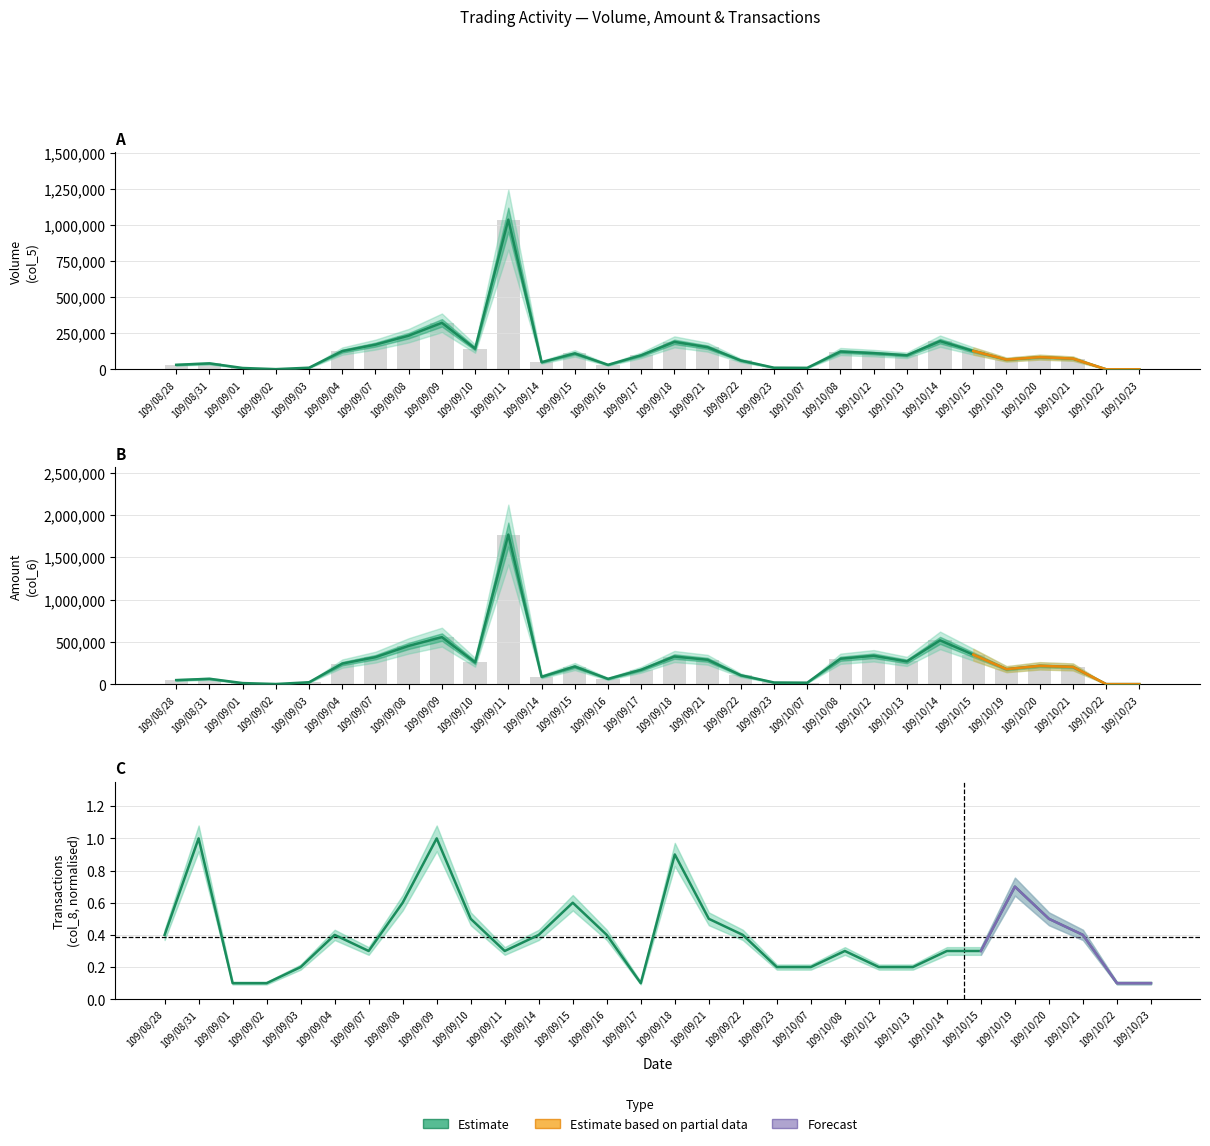

Which series has the largest range (max minus min)?

Amount (col_6)